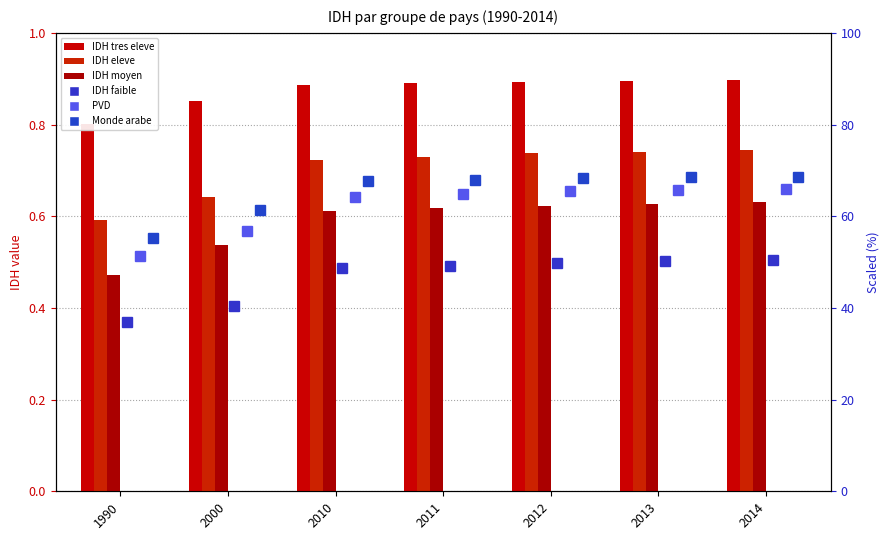

Count the number of categories in the chart.

7